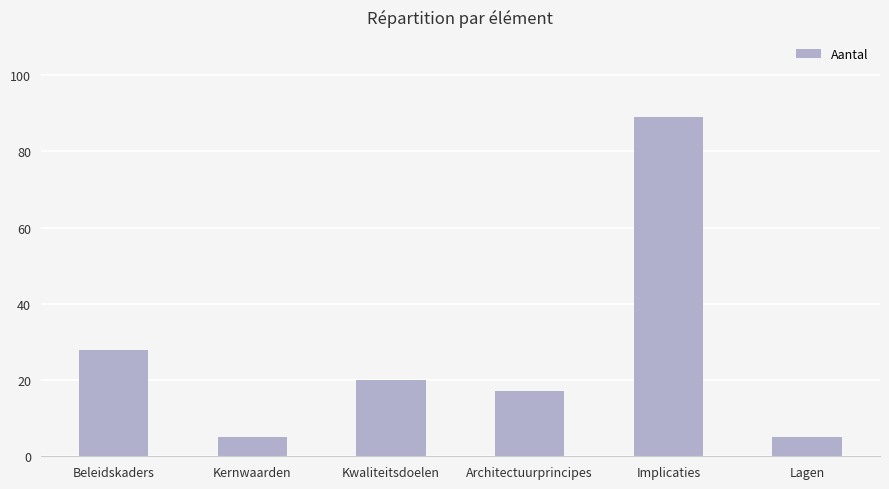

What is the label of the 6th bar from the right?

Beleidskaders